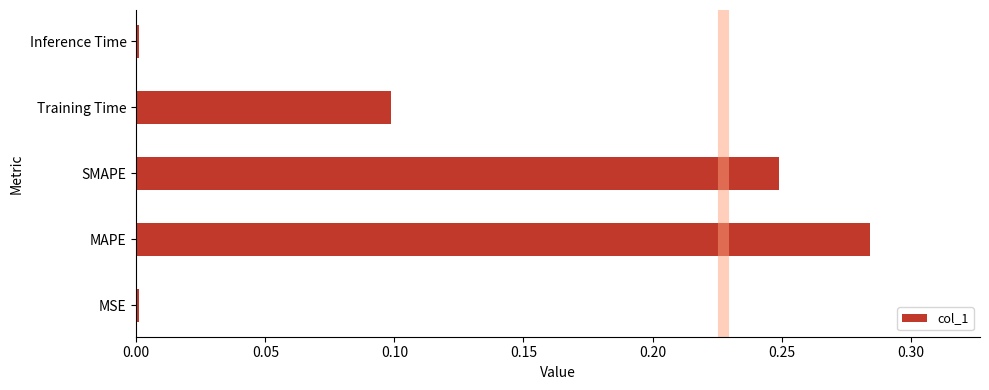

Are the bars grouped side by side (vs. stacked)?

No